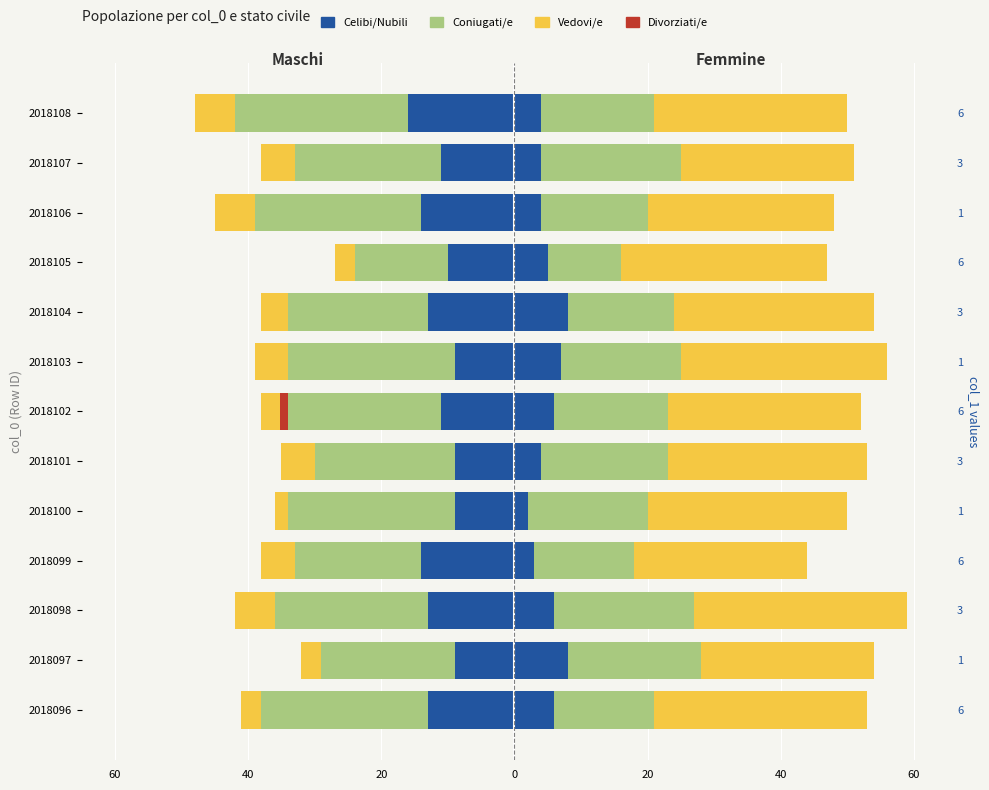

Count the Celibi/Nubili values in the range -13 to -9.

10